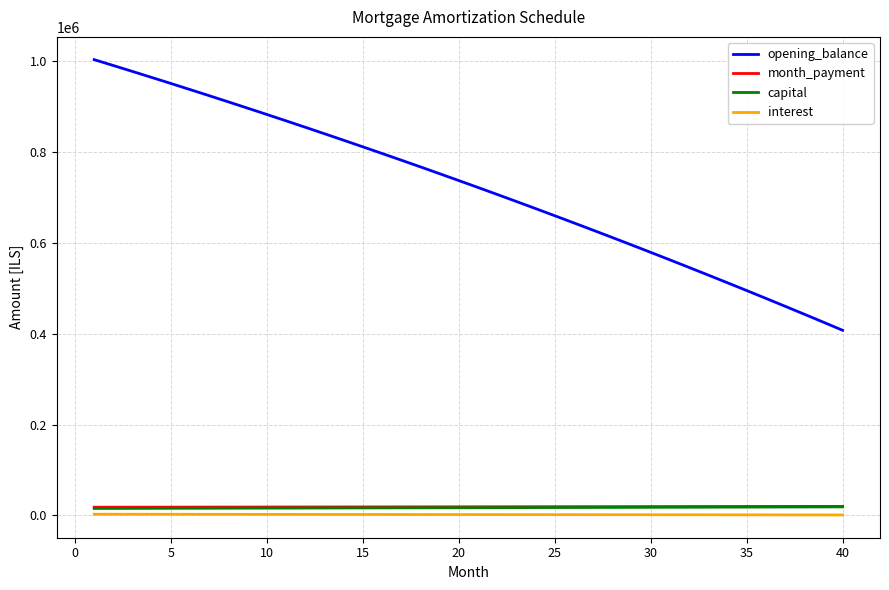

True or false: capital and interest intersect in this chart.

False